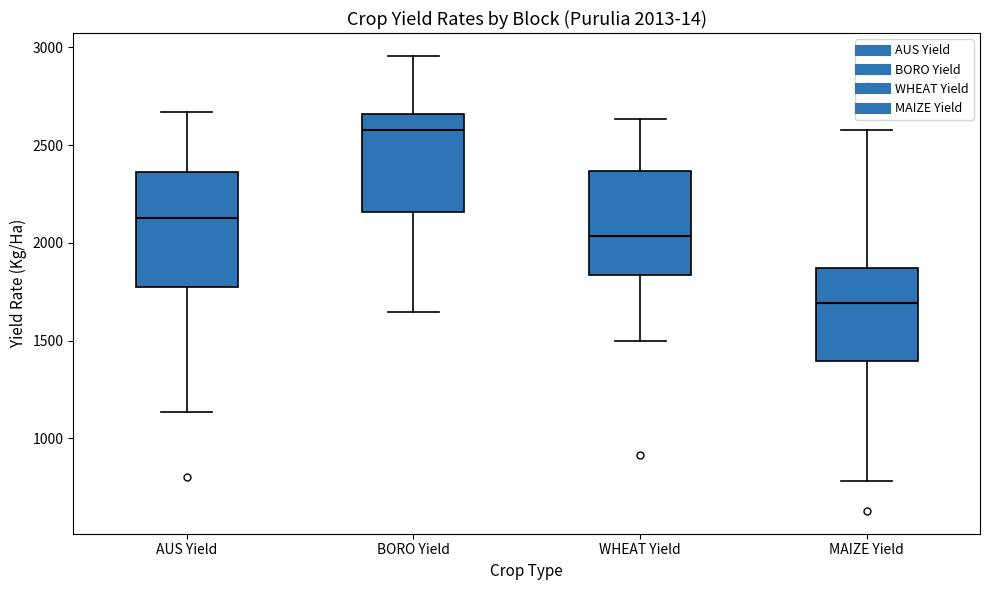

Which box is the tallest, from its lower edge to its upper edge?

AUS Yield